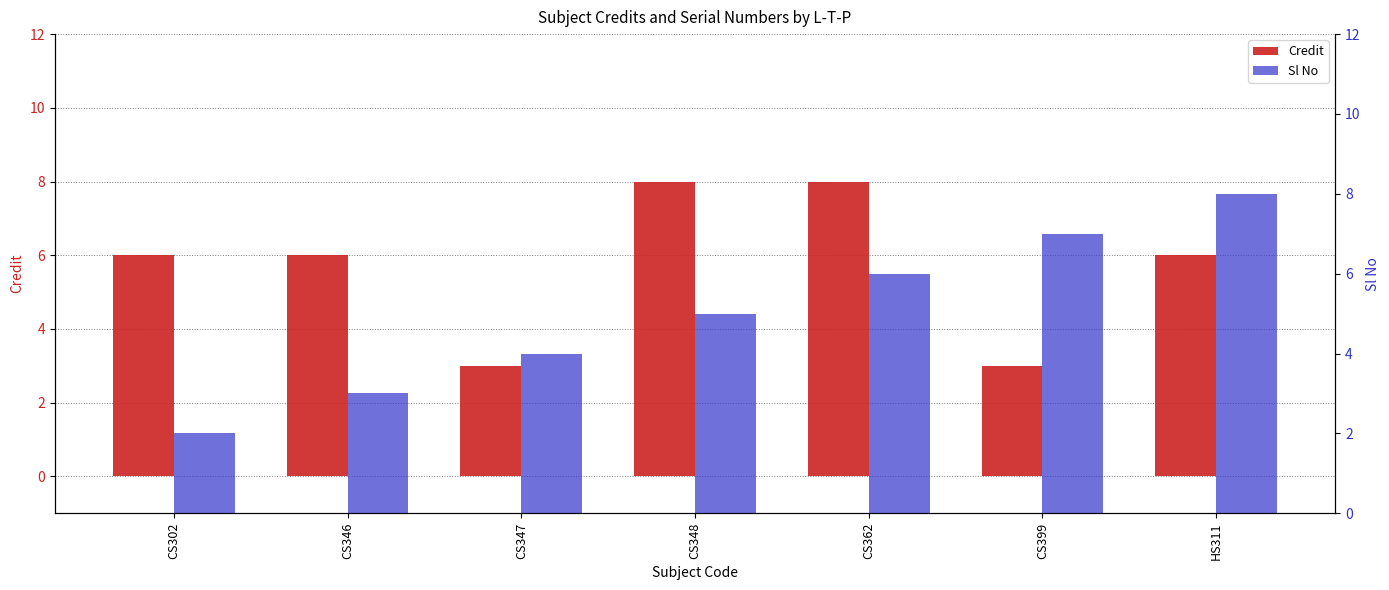

The Sl No series shows 6 at CS362. True or false?

True